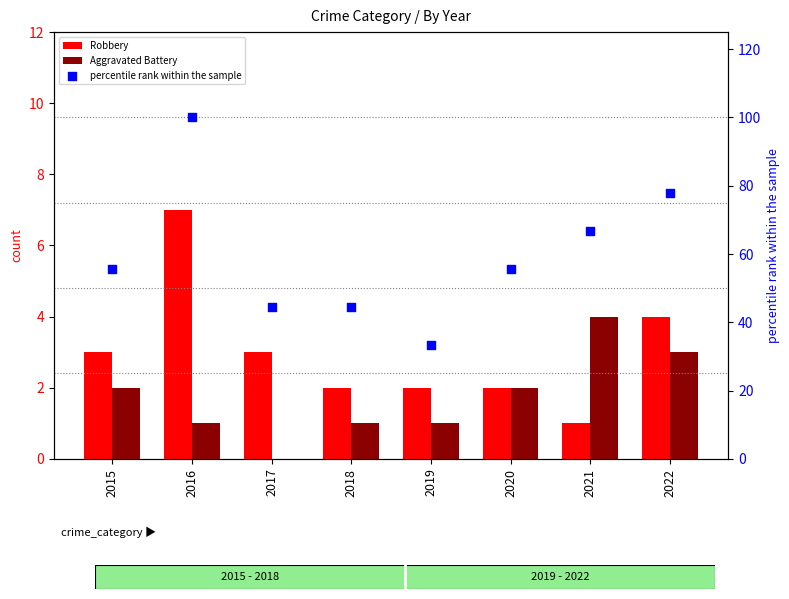

At how many categories does at least one series exceed 25?

8